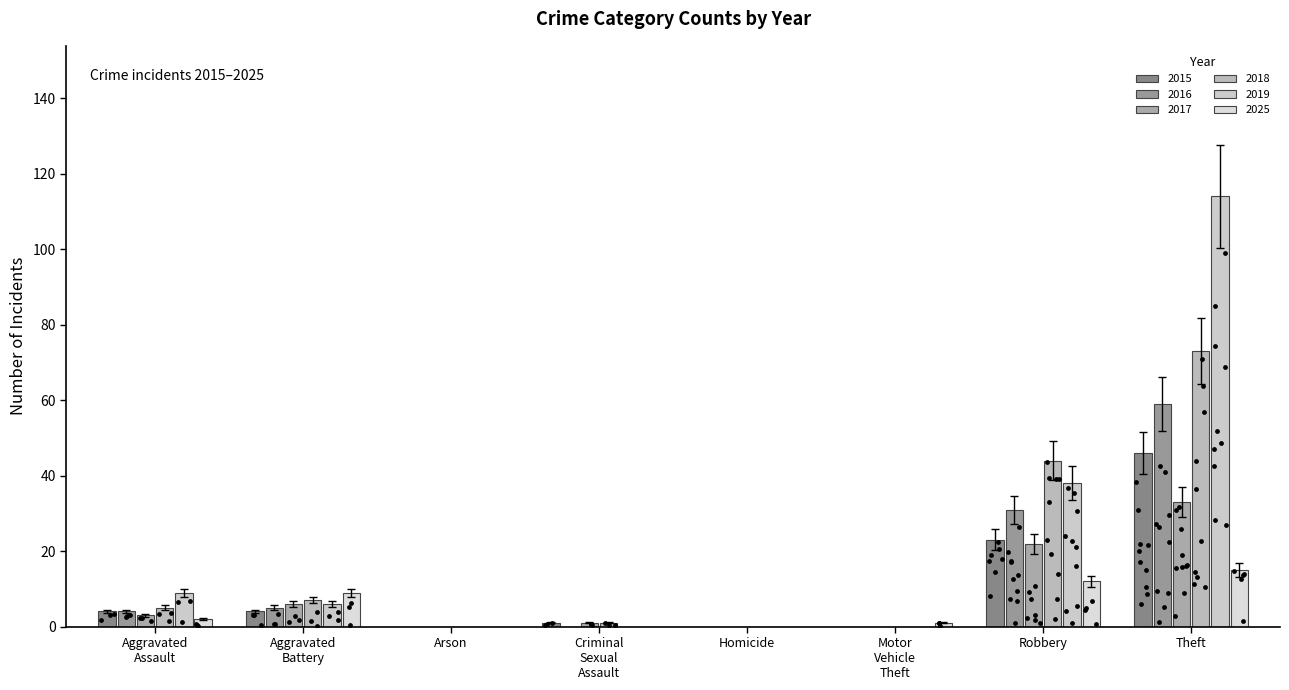

At which category is the sum across all series the highest?

Theft